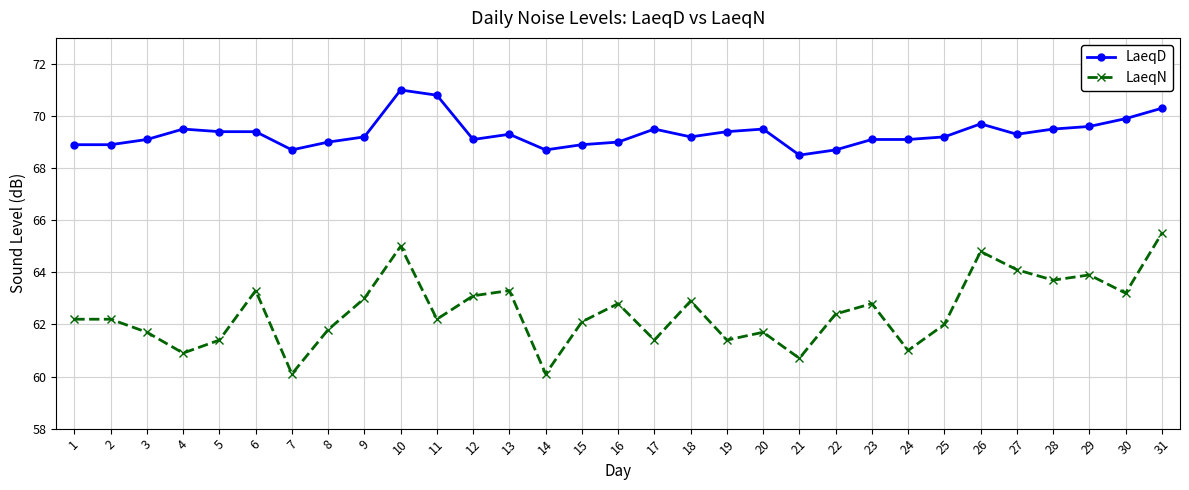

How many data points does each series have?

31